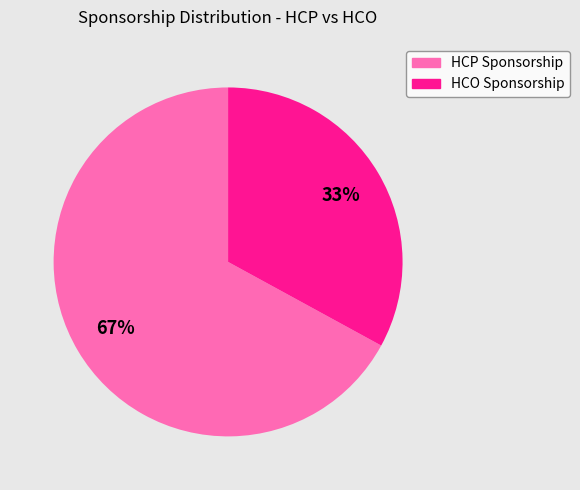

What is the ratio of the value at HCP Sponsorship to the value at HCO Sponsorship?

2.0